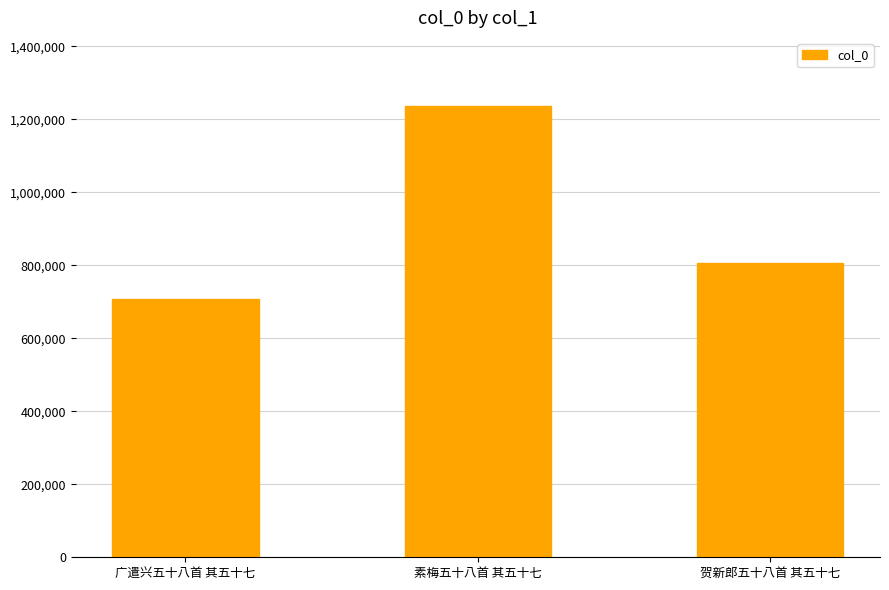

What is the difference between the maximum and minimum values?

530834